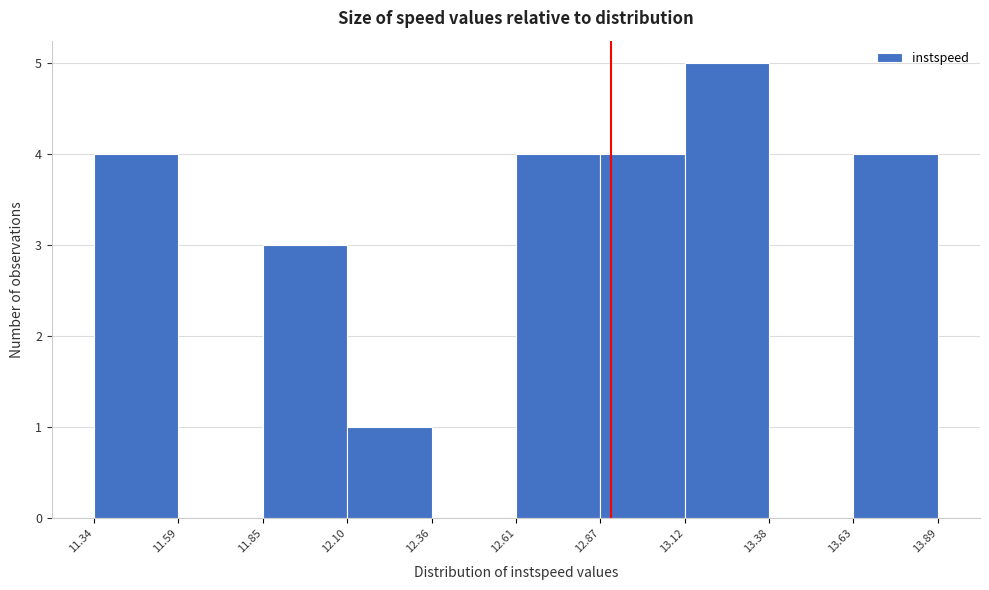

Reading left to right, list every bar in this chart as the range it spans on the x-axis followed by its height. The values are not printed on the chart, so give them approximately, as read against the axis.

11.34 to 11.59: 4
11.59 to 11.85: 0
11.85 to 12.10: 3
12.10 to 12.36: 1
12.36 to 12.61: 0
12.61 to 12.87: 4
12.87 to 13.12: 4
13.12 to 13.38: 5
13.38 to 13.63: 0
13.63 to 13.89: 4